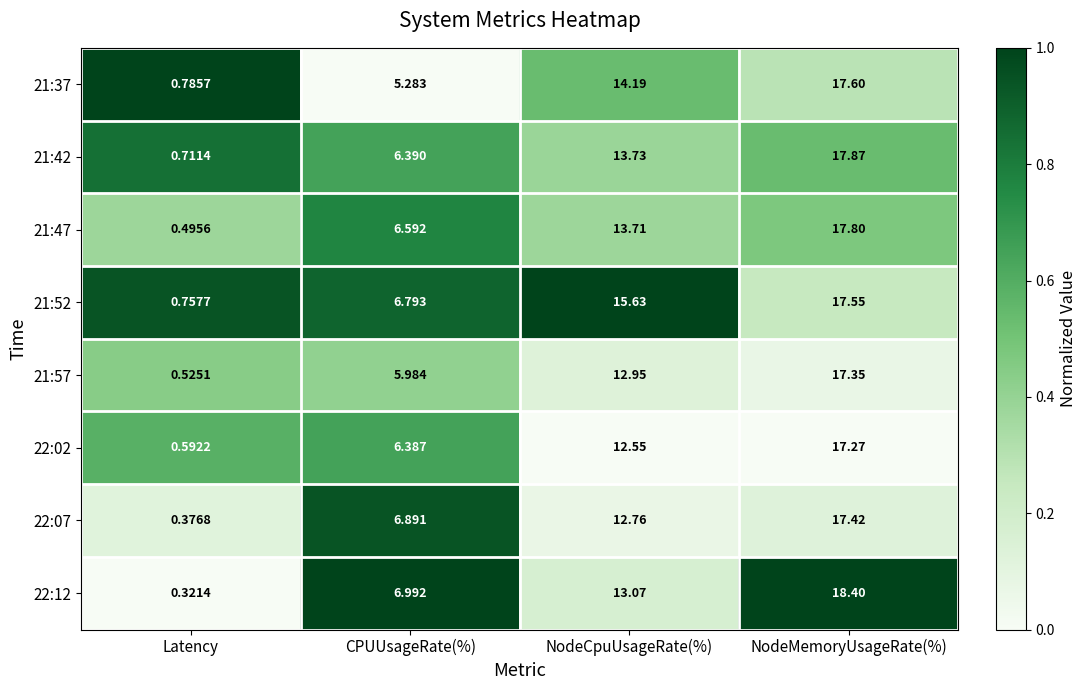

Between NodeCpuUsageRate(%) and NodeMemoryUsageRate(%), which series saw the biggest shift?

22:12